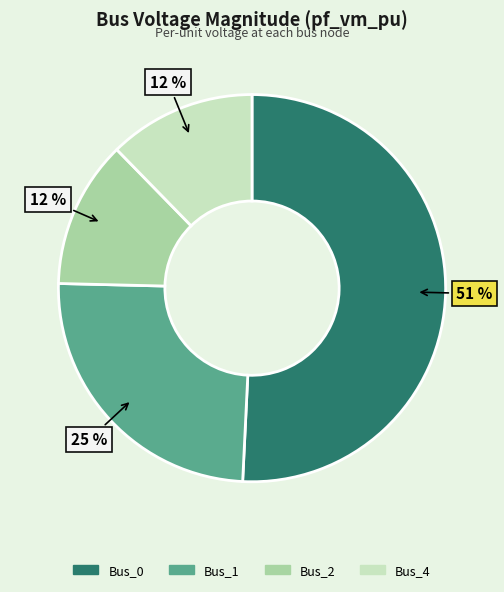

Is there a majority slice in this chart?

Yes